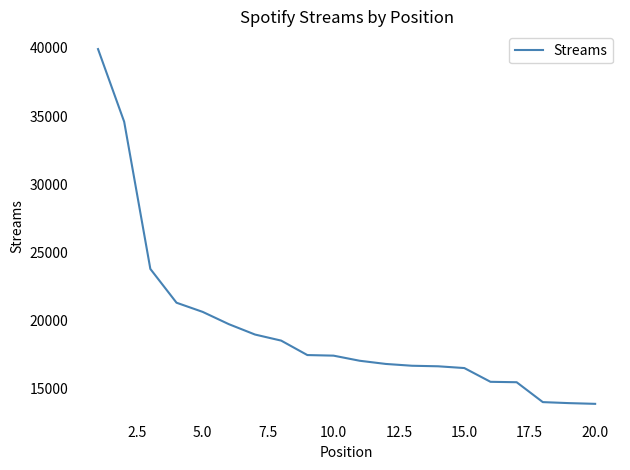

What is the greatest value displayed?

39913